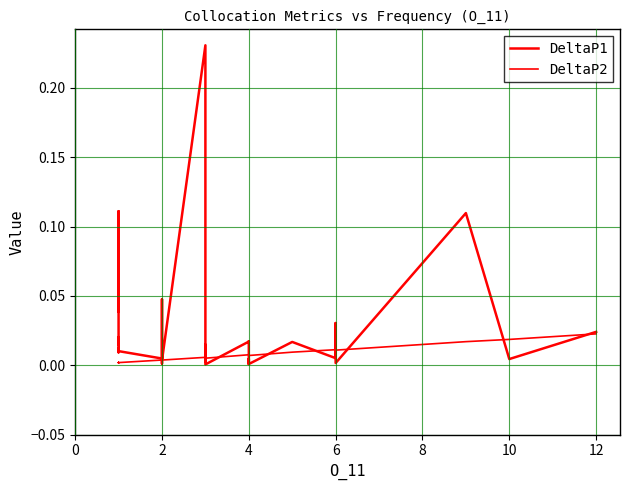

Is the value of DeltaP1 at 25 greater than the value of DeltaP2 at 14?

No